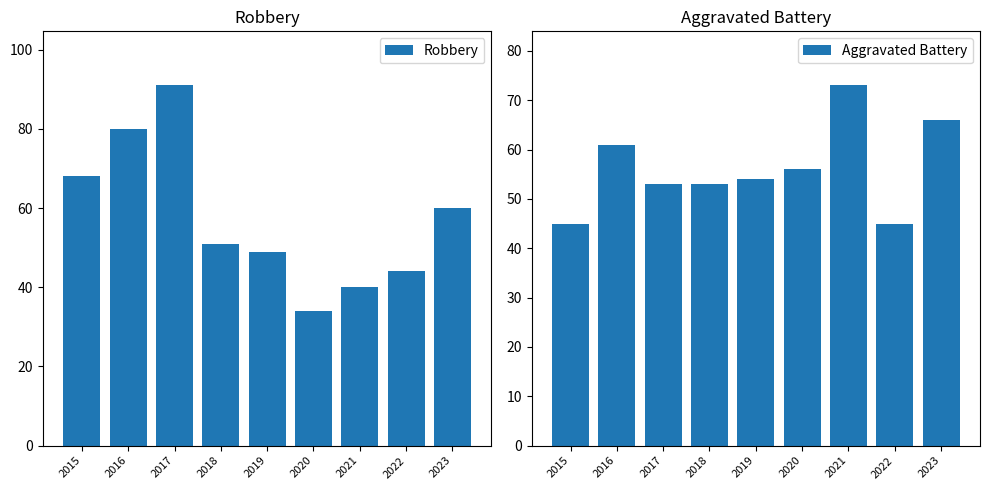

At 2018, list the series in order from smallest to largest.

Robbery, Aggravated Battery